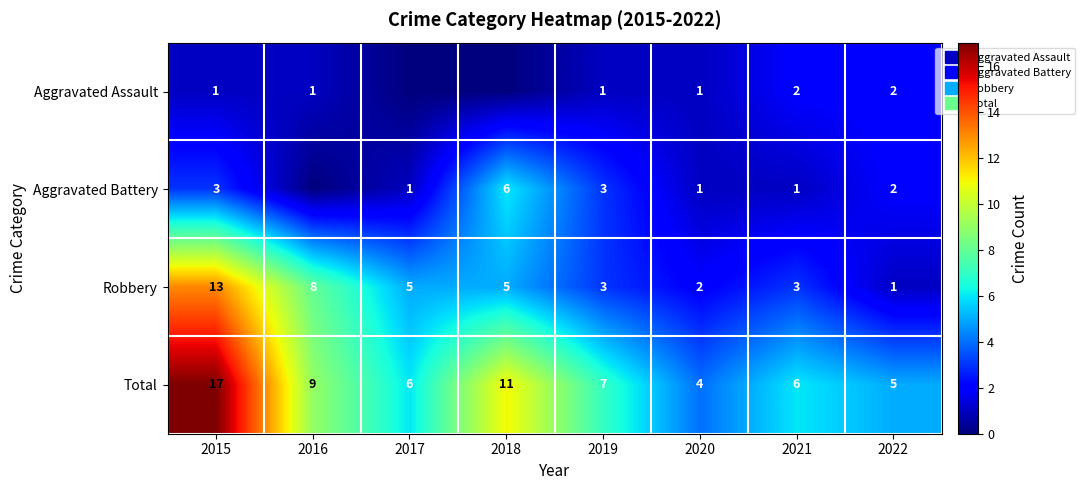

The Total series shows 5 at 2022. True or false?

True